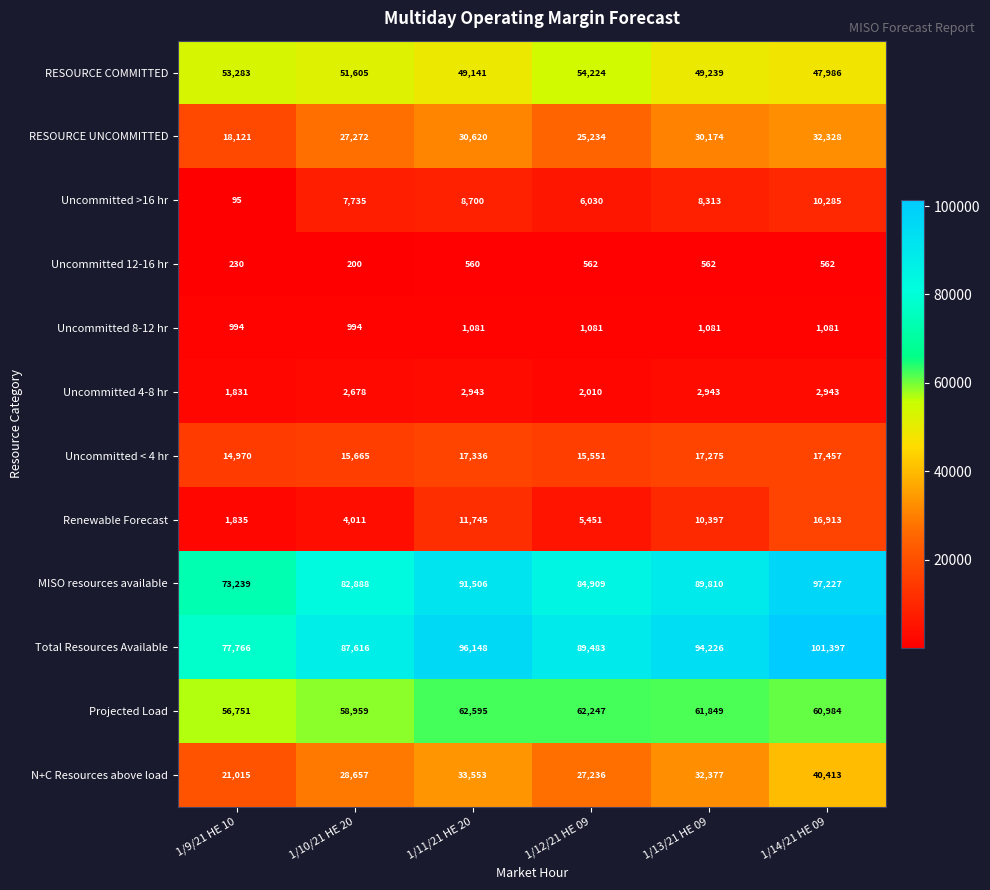

What is the difference between the maximum and minimum values in the RESOURCE COMMITTED series?

6238